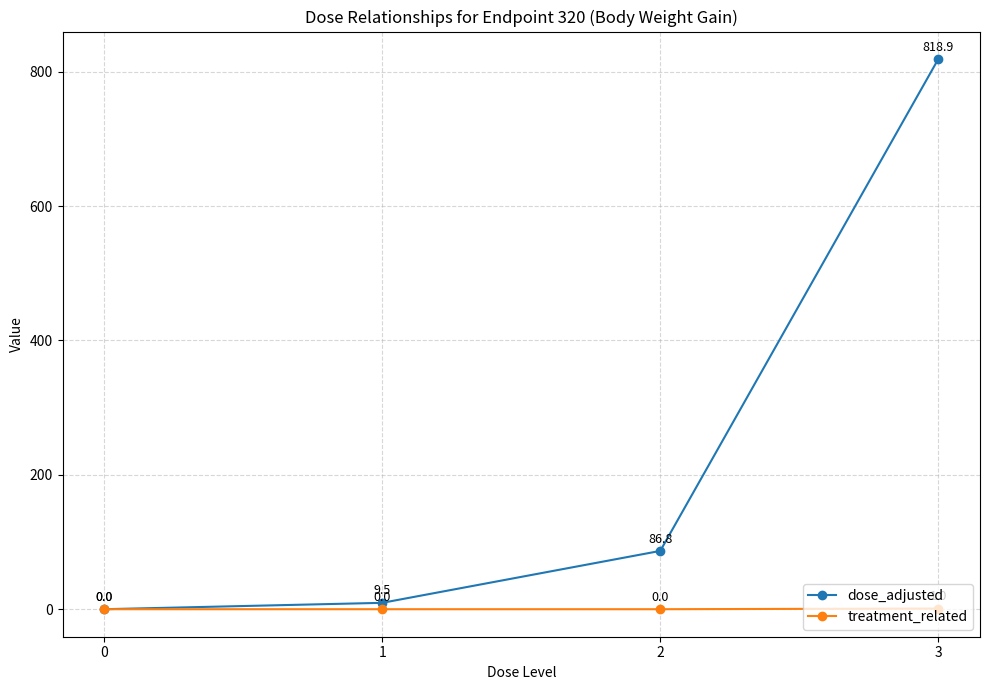

True or false: treatment_related has more than 1 interior local peaks.

False